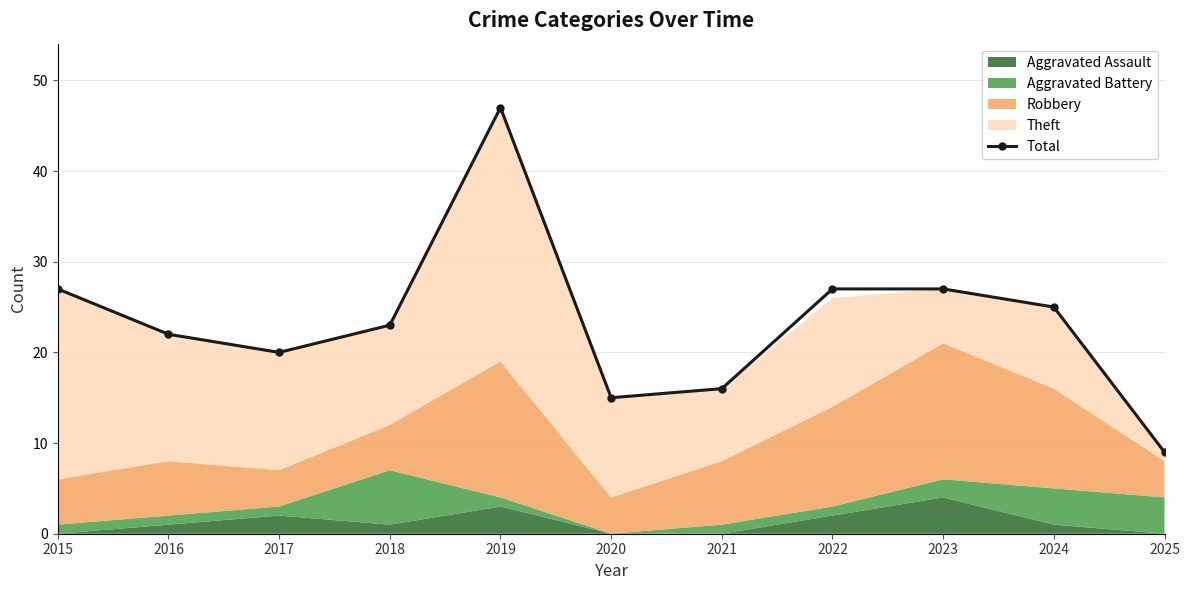

The chart shows a value of 15 at 2020. True or false?

True